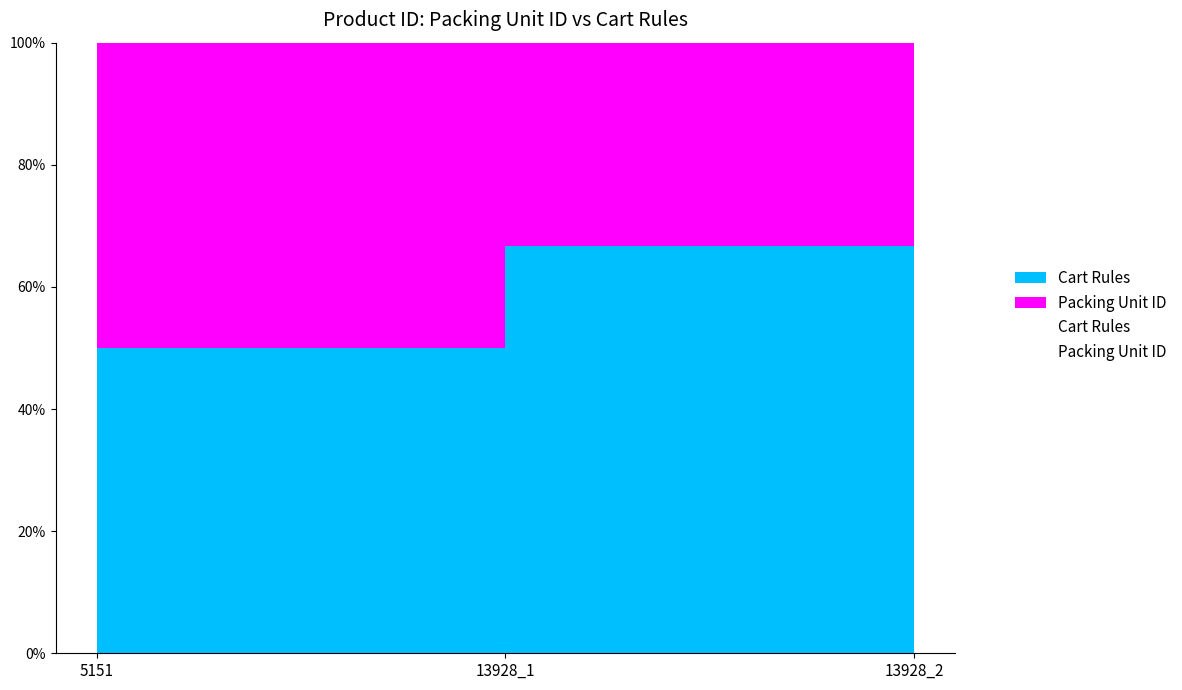

What is the value of the Packing Unit ID point at the 2nd from the left?

1